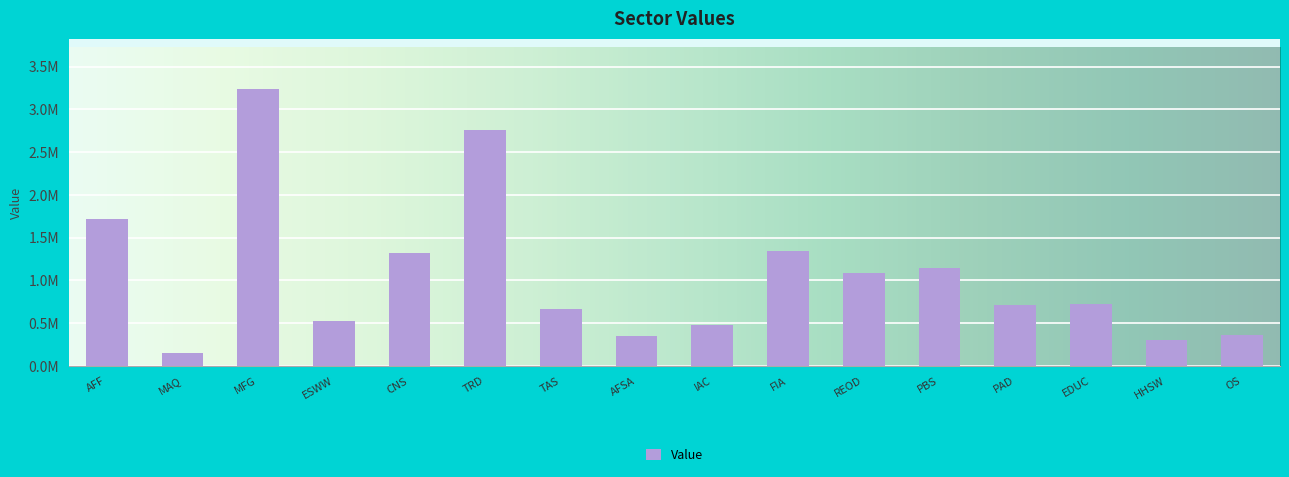

Are the bars horizontal?

No